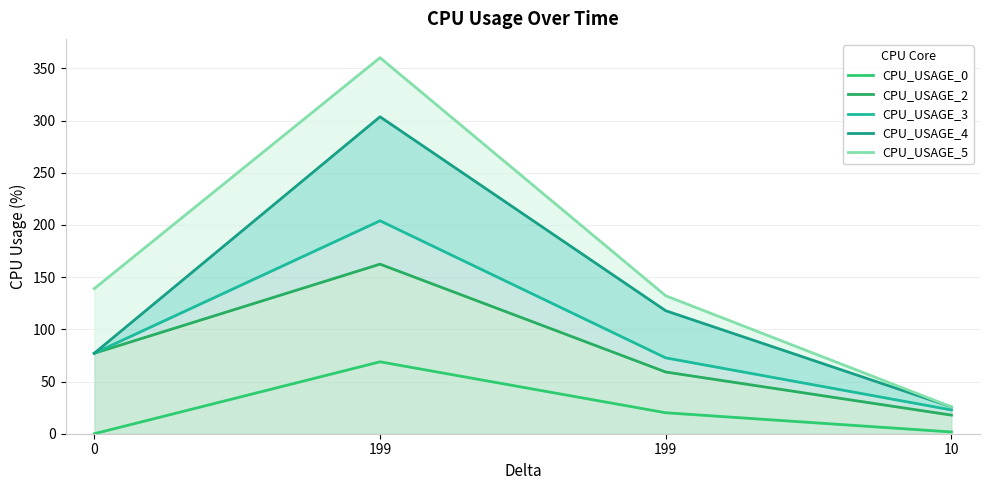

Reading left to right, extract all data points from this chart.

CPU_USAGE_0: 0=0.0	199=68.9	199=20.1	10=1.7
CPU_USAGE_2: 0=77.1	199=162.4	199=59.1	10=17.8
CPU_USAGE_3: 0=77.1	199=204.0	199=72.7	10=22.8
CPU_USAGE_4: 0=77.1	199=303.6	199=117.8	10=25.7
CPU_USAGE_5: 0=139.0	199=360.2	199=132.1	10=25.7